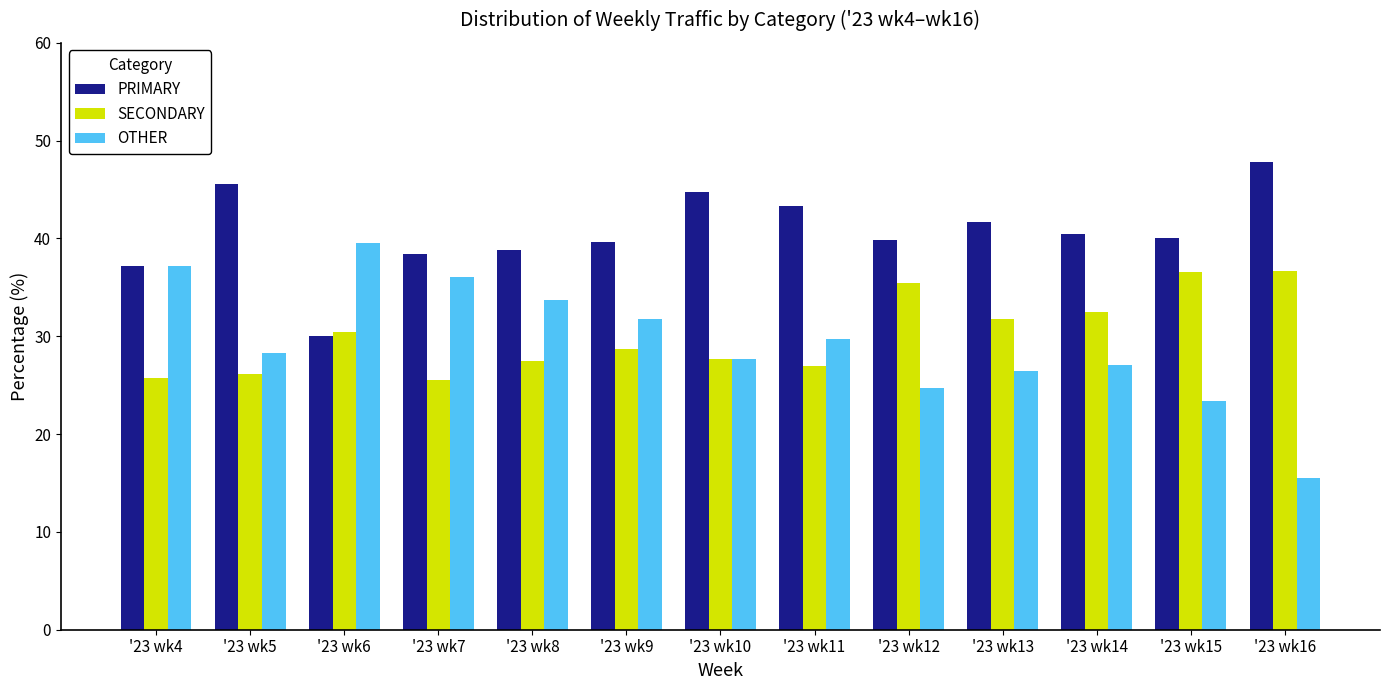

What is the spread (max minus min) of values at '23 wk7?

12.9